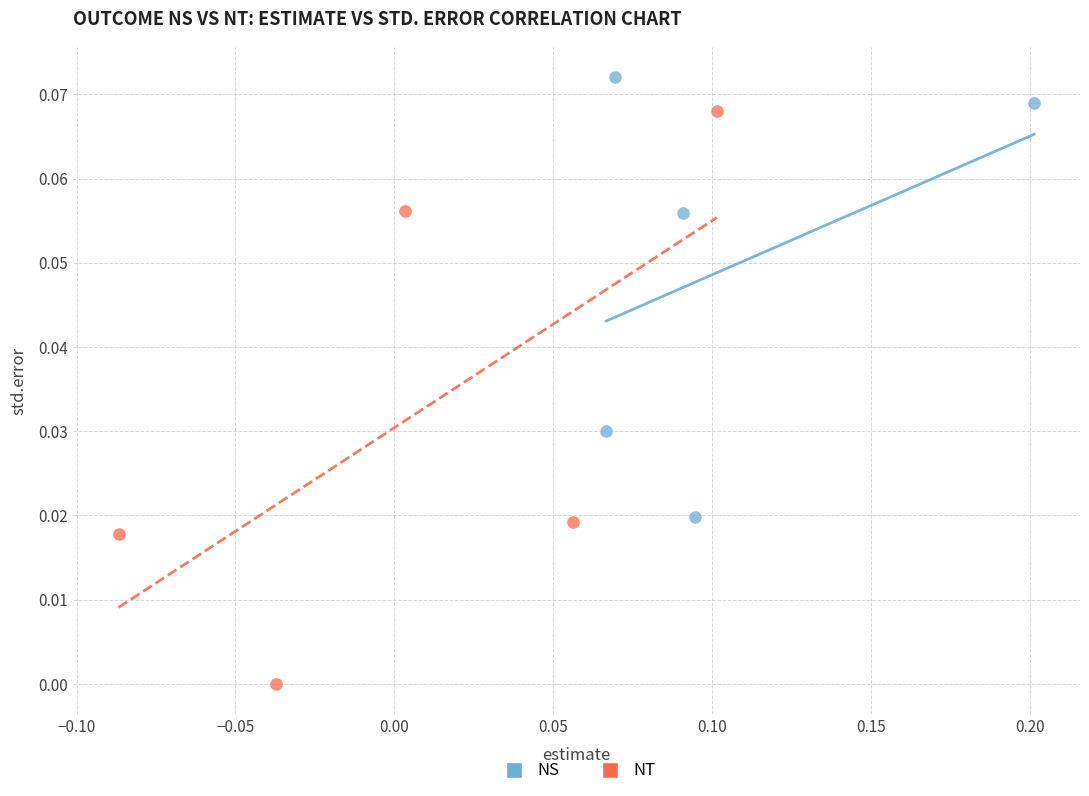

Which series reaches the maximum Y coordinate?

NS